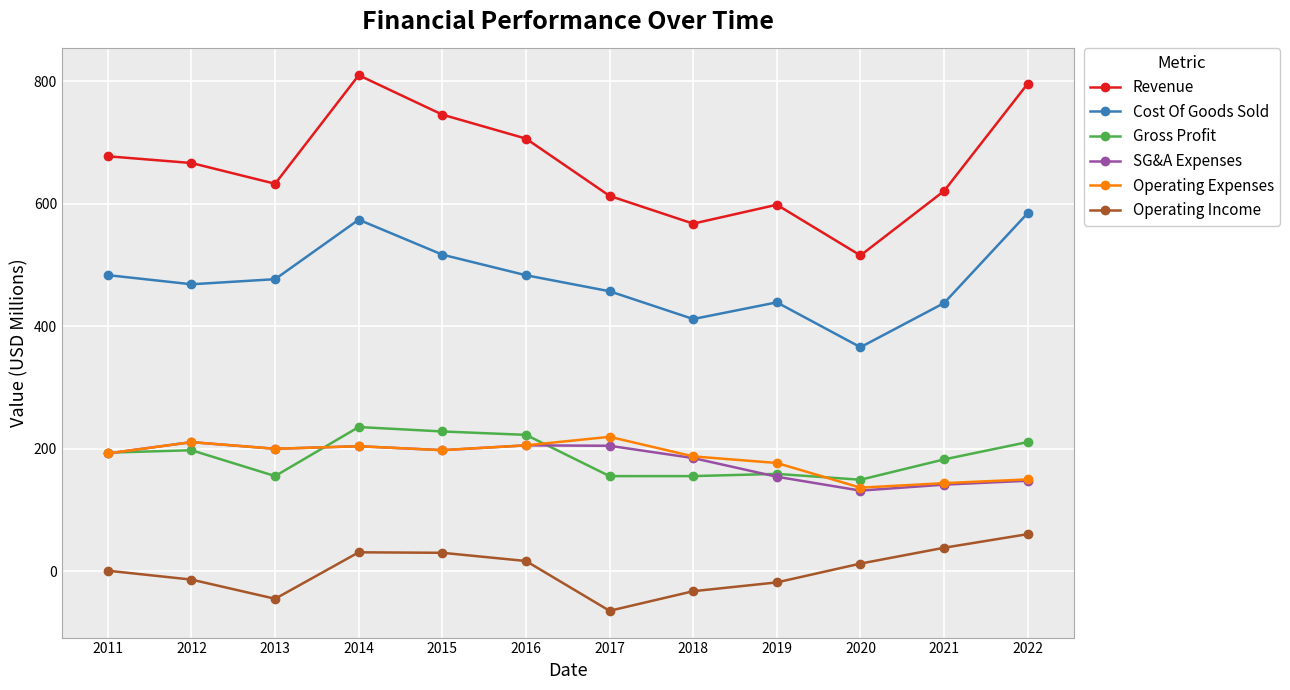

Is it true that Gross Profit equals 335.5 at 2012?

False